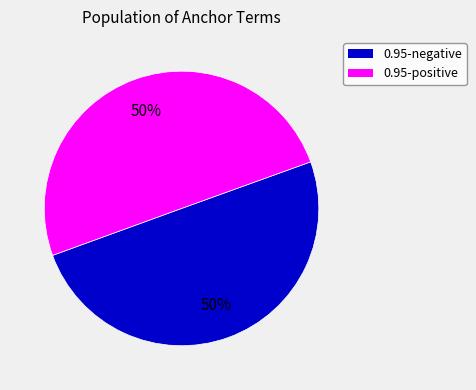

What percentage is the 0.95-positive slice, to the nearest percent?

50%